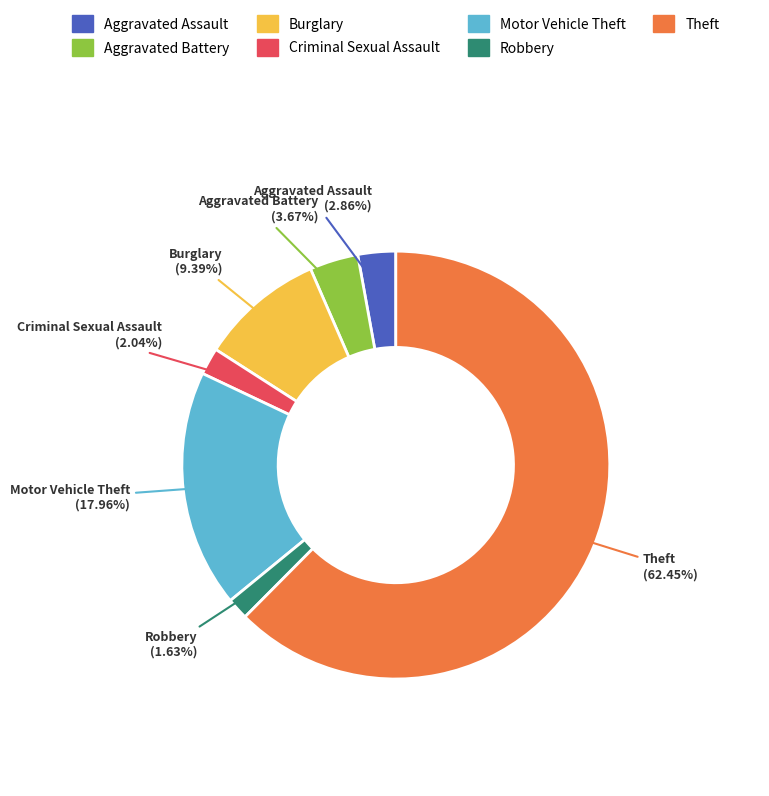

Combined, what portion of the pie is Aggravated Assault and Burglary?

12.2%